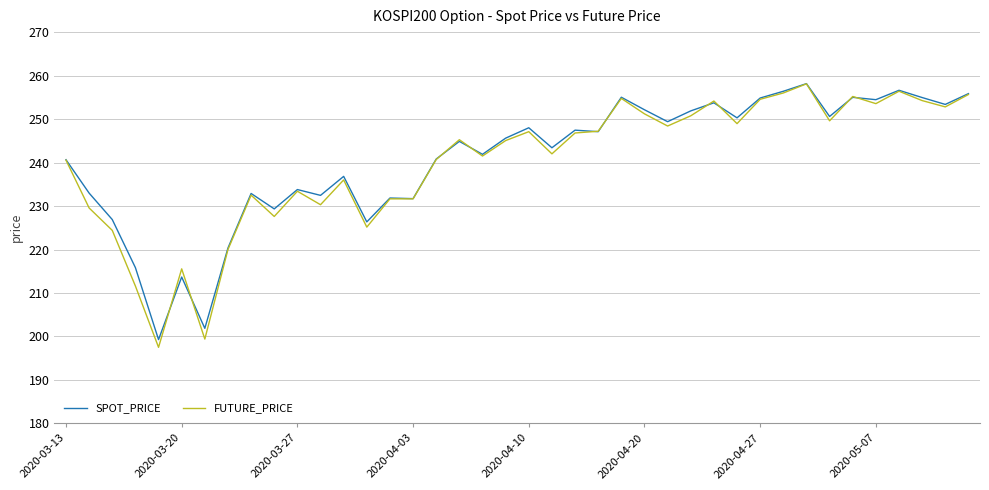

What is the highest value of the FUTURE_PRICE series?

258.1